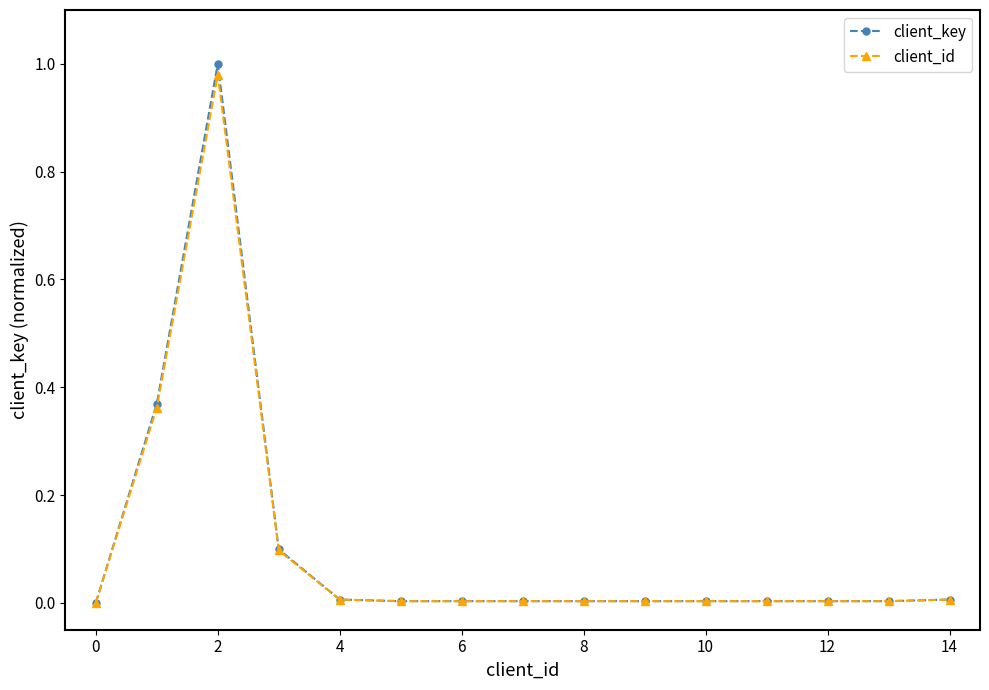

True or false: client_key has more than 0 points higher than both neighbors.

True